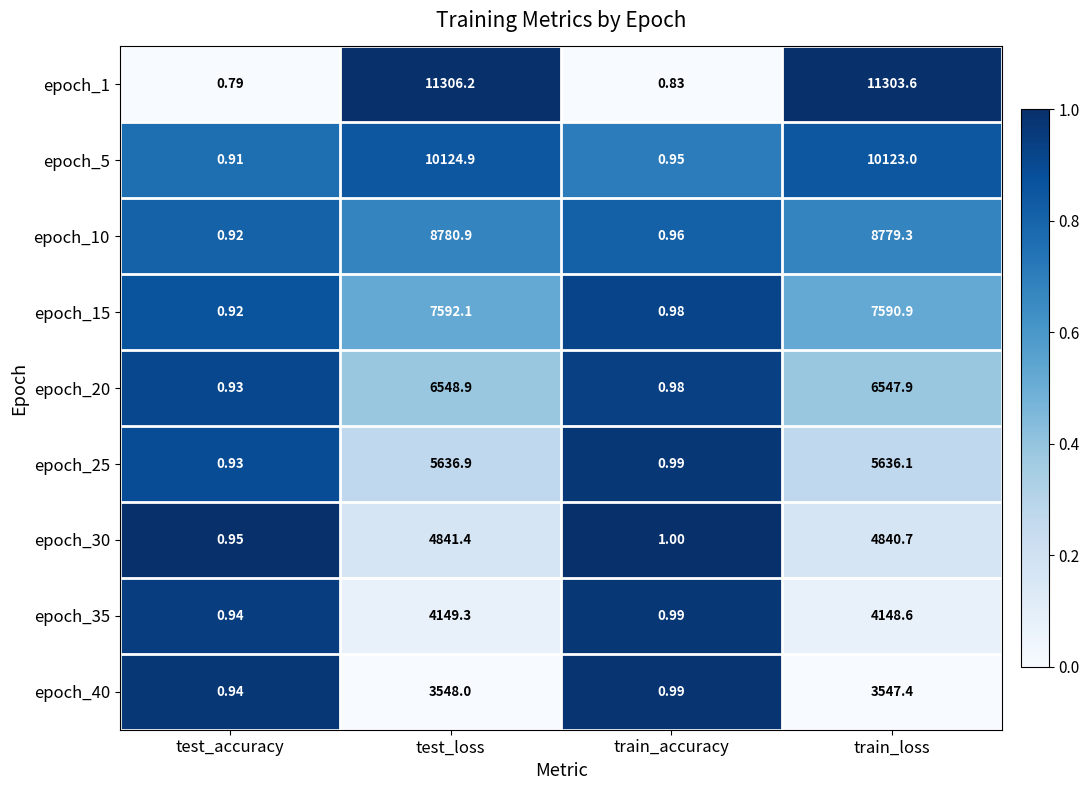

Is the value of epoch_1 at test_accuracy greater than the value of epoch_10 at test_accuracy?

No